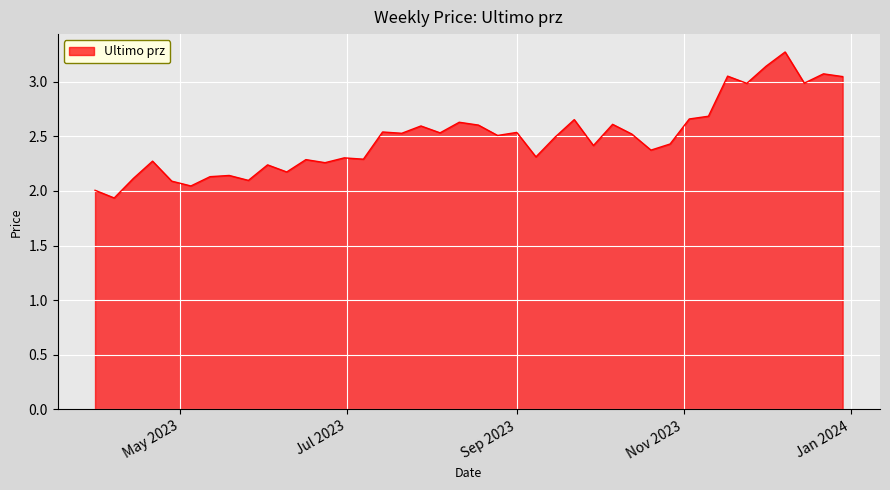

What is the maximum value shown in the chart?

3.3